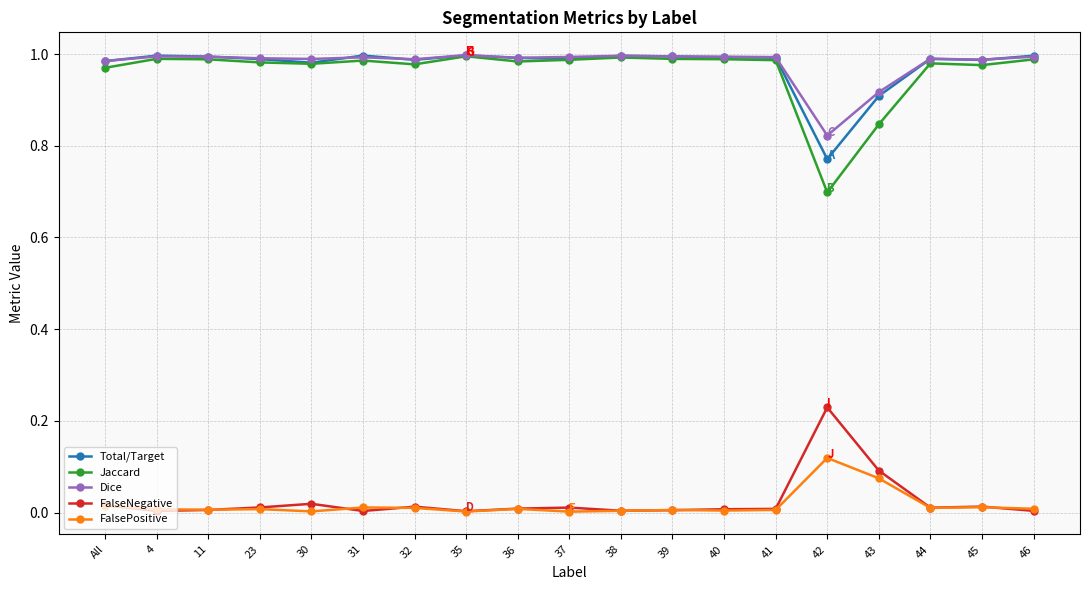

True or false: Total/Target has more than 2 interior local peaks.

True